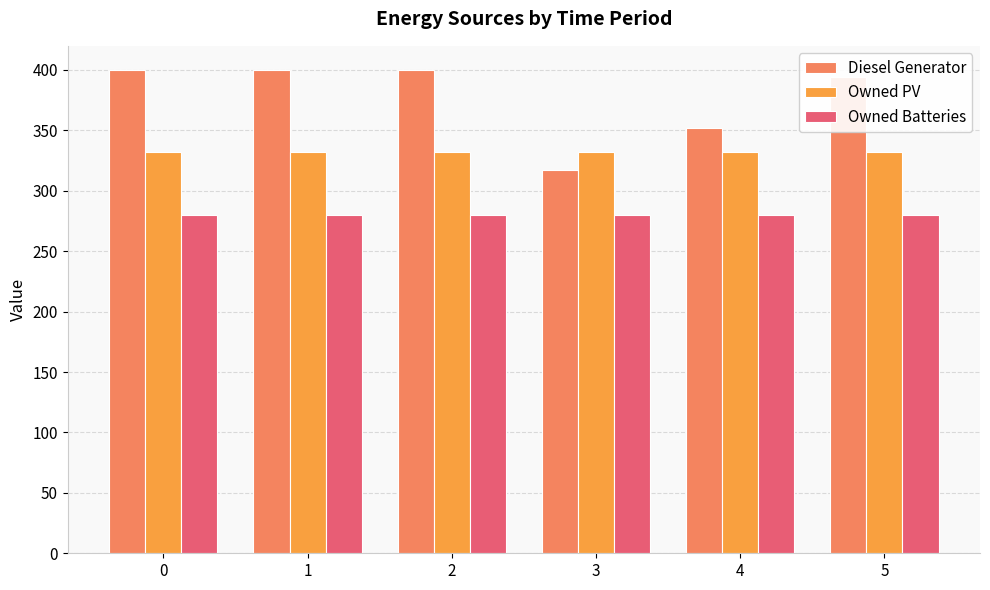

Rank the series by their maximum value, from highest to lowest.

Diesel Generator, Owned PV, Owned Batteries